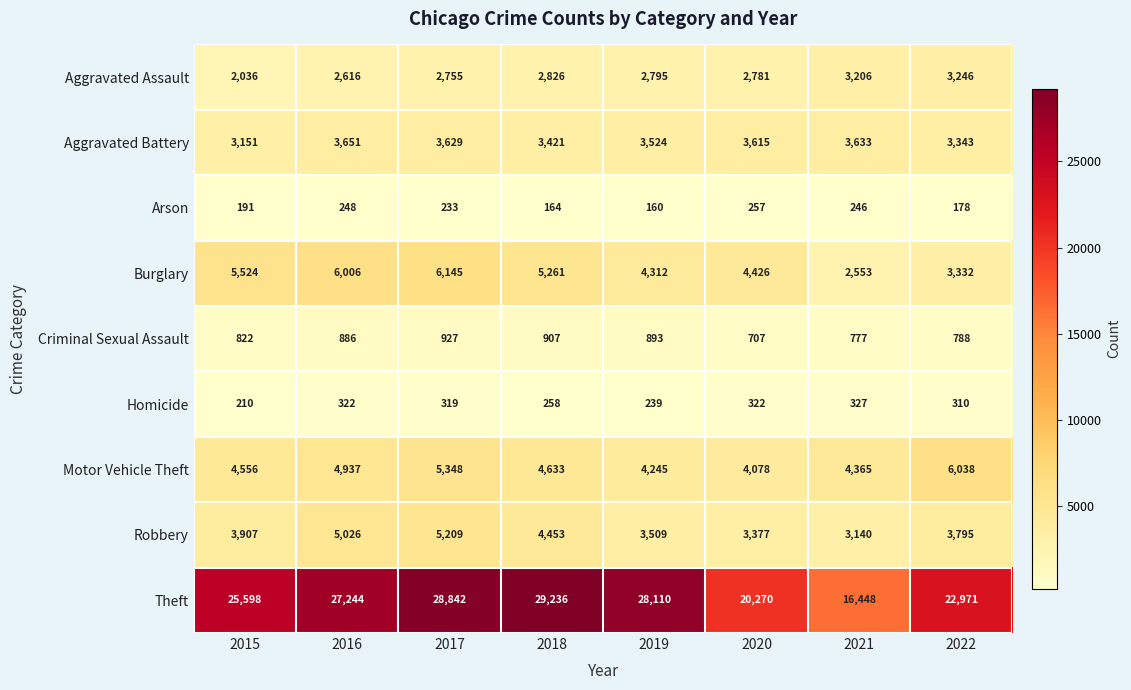

True or false: Arson has a value of 233 at 2017.

True